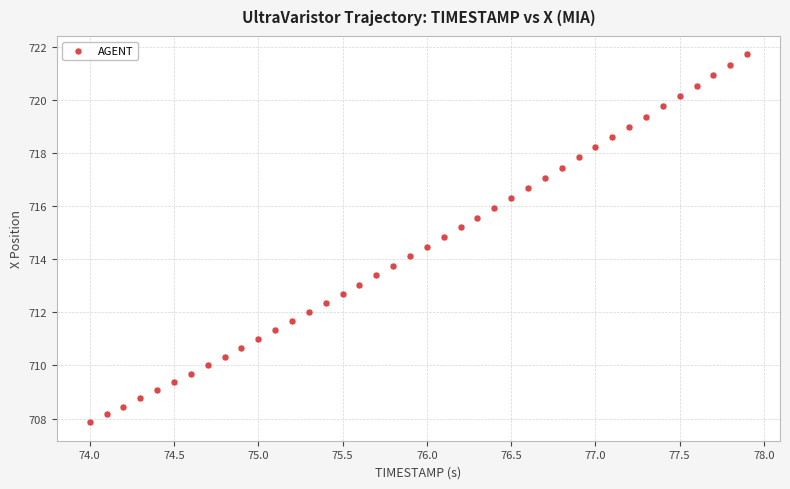

What is the range of Y values (max minus min)?

13.9